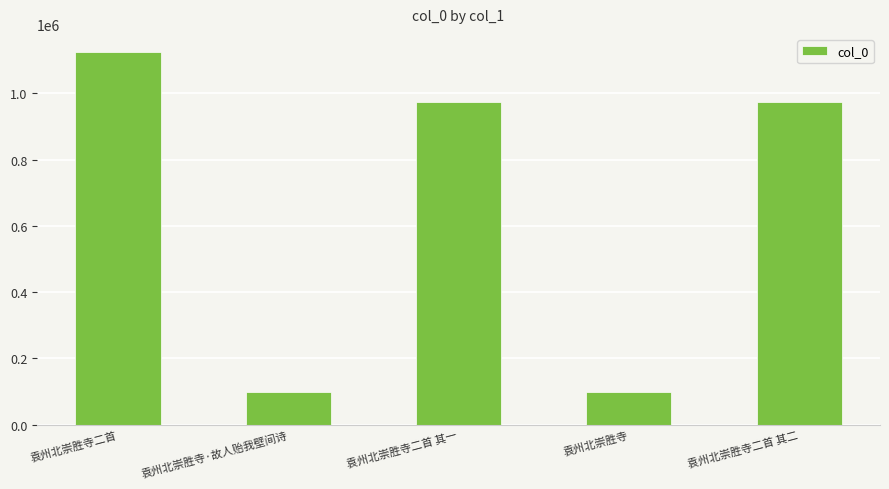

The chart shows a value of 973185 at 袁州北崇胜寺二首 其二. True or false?

True